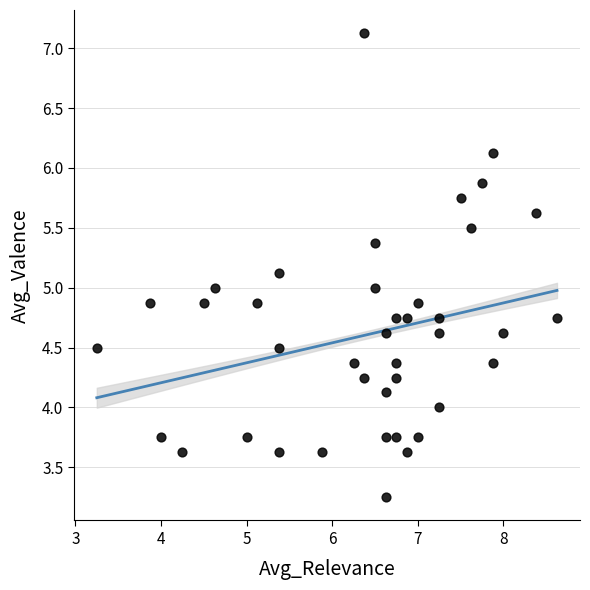

What is the range of X values (max minus min)?

5.4